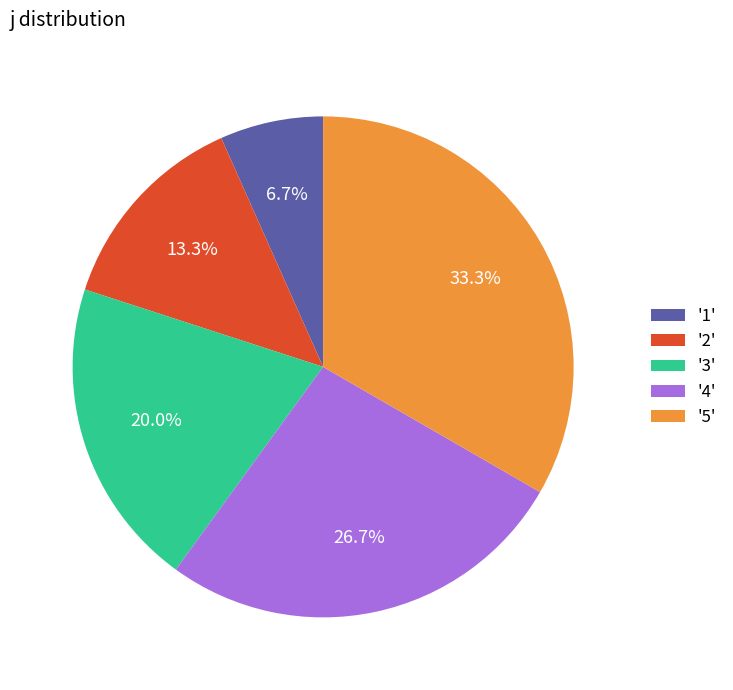

Is the sum of '4' and '3' greater than half?

No